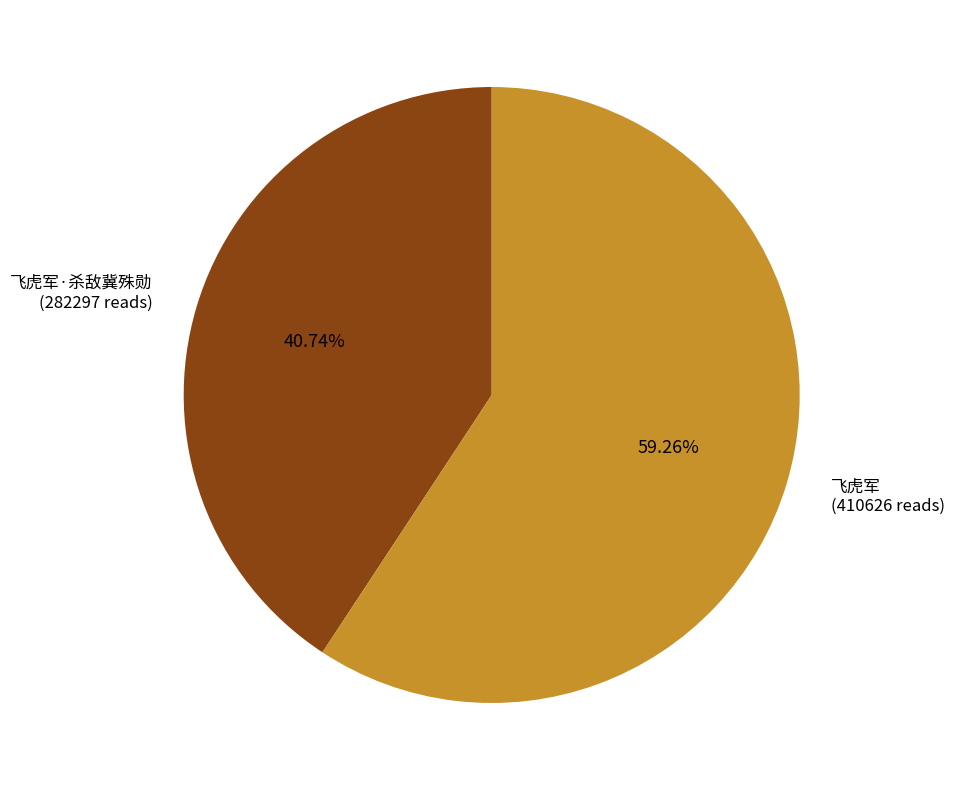

Is there a majority slice in this chart?

Yes